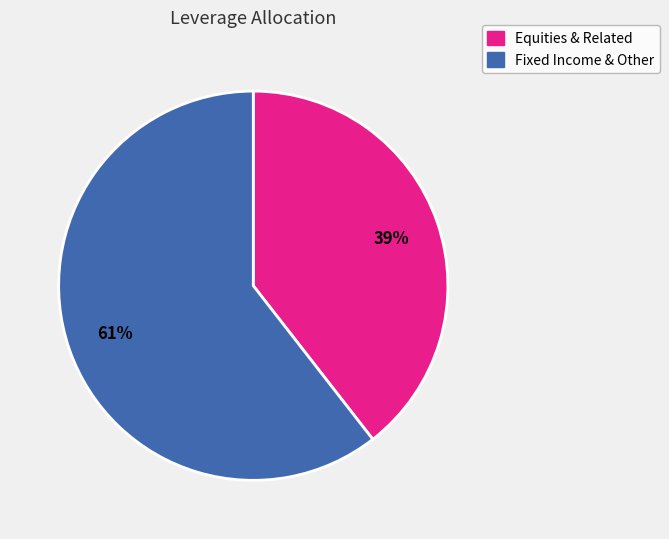

To the nearest percent, what is the average slice percentage?

50%